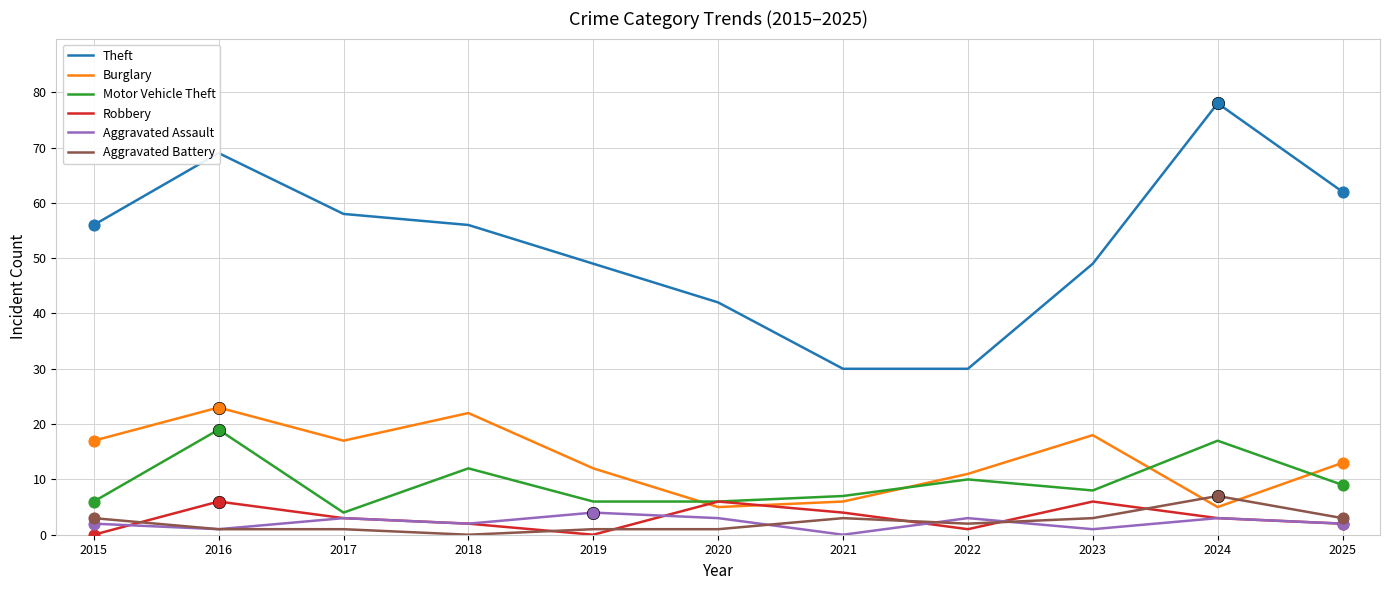

At how many categories does at least one series exceed 25?

11